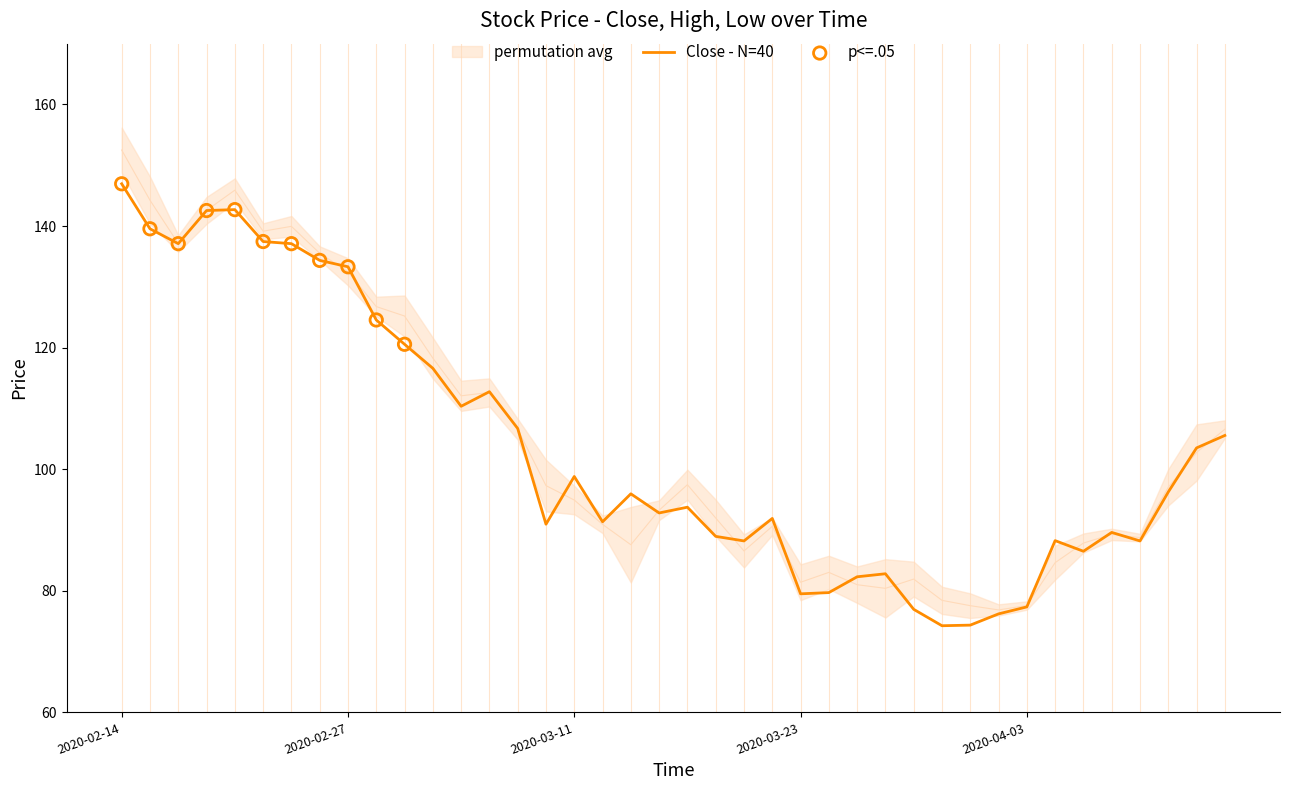

At how many categories does at least one series exceed 107?

14